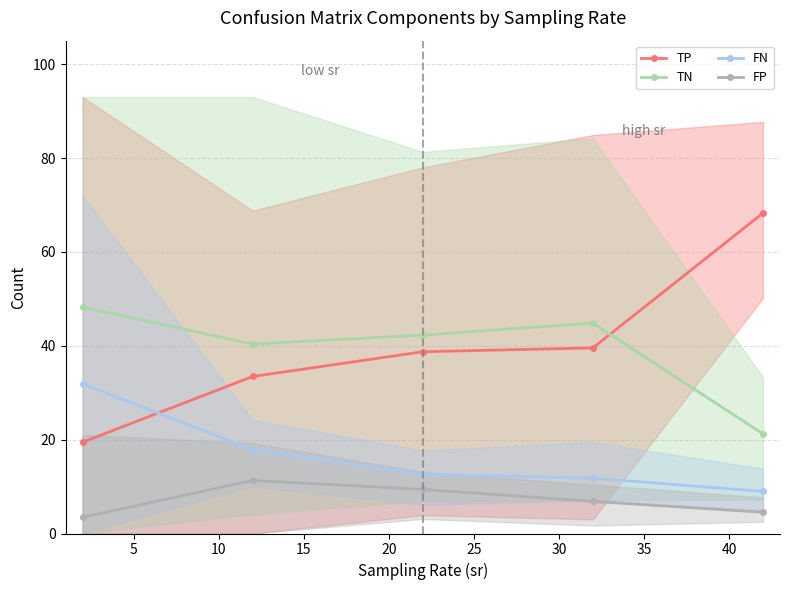

How many data points does each series have?

5